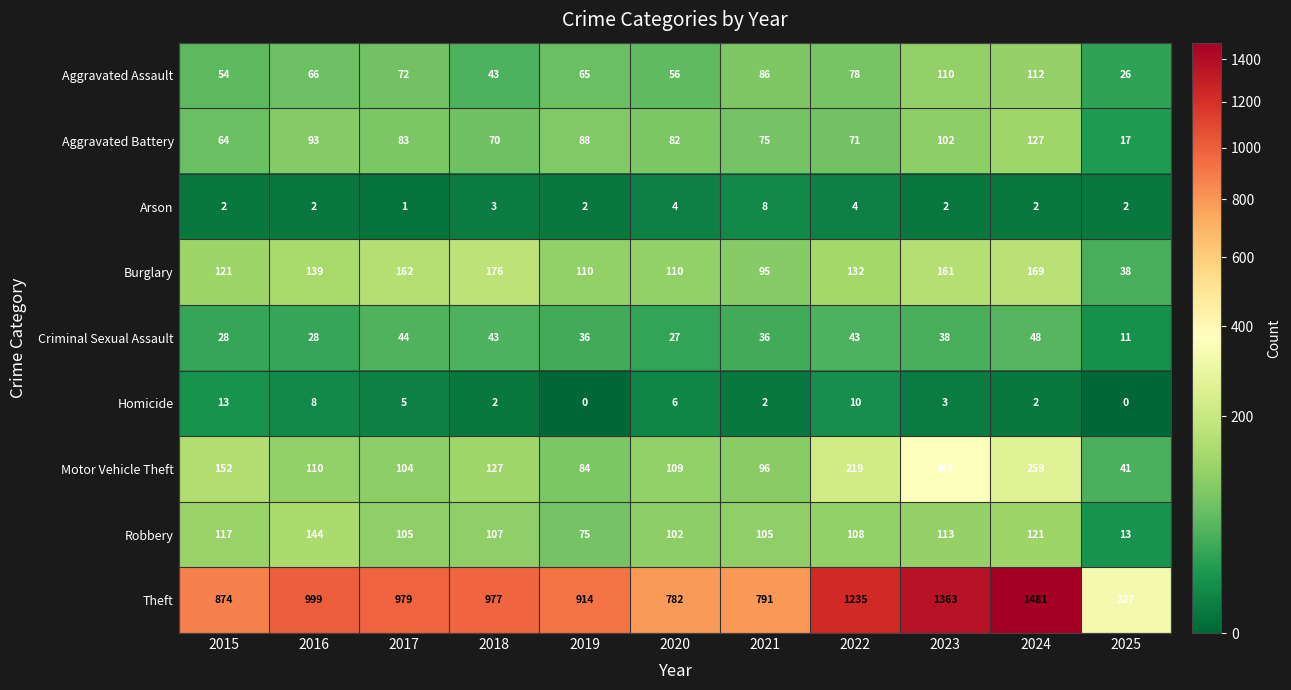

True or false: Aggravated Assault has a value of 10 at 2018.

False